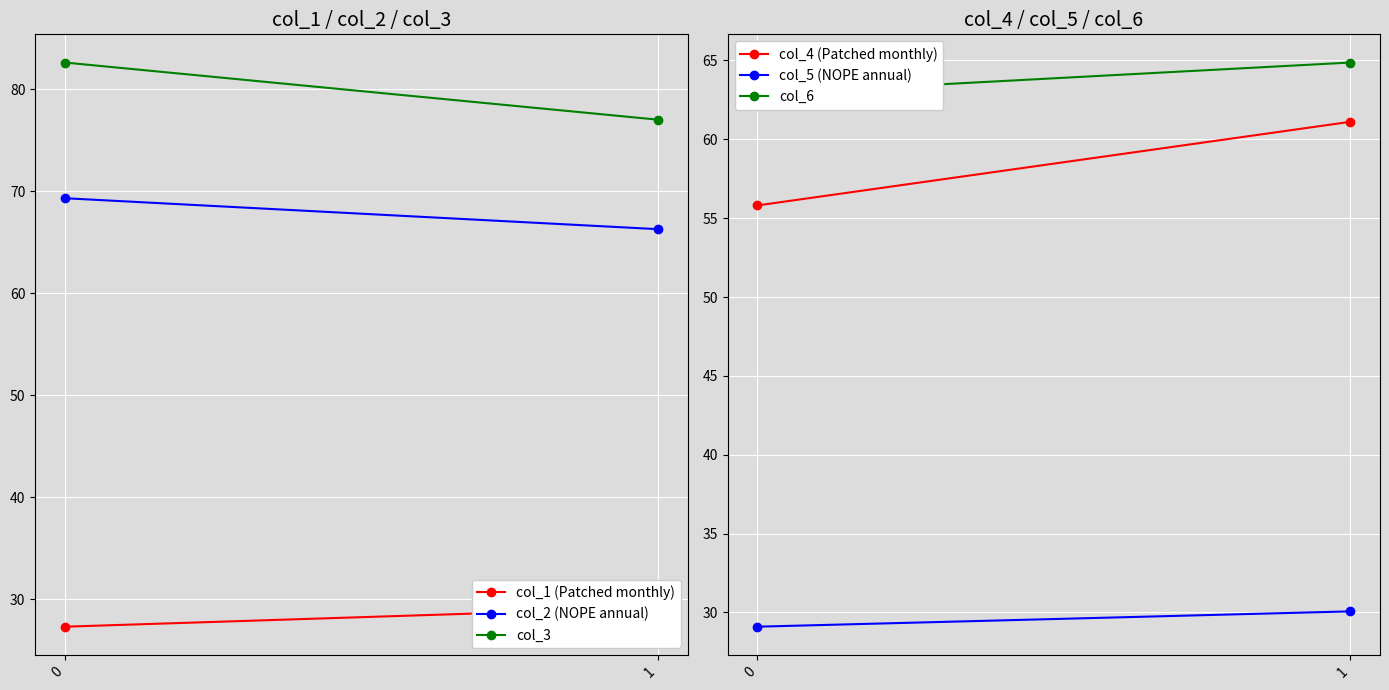

Between 0 and 1, which is larger?

1